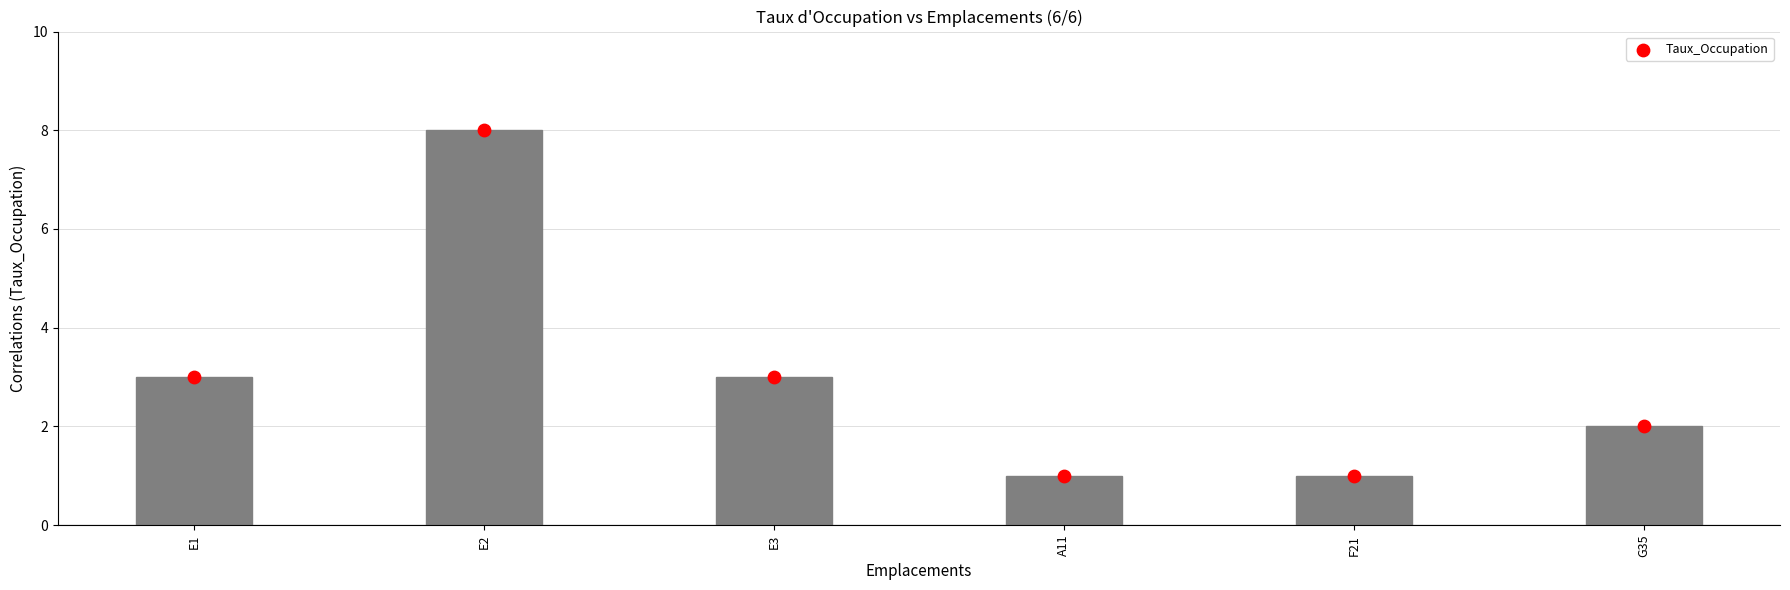

Between G35 and E1, which is larger?

E1